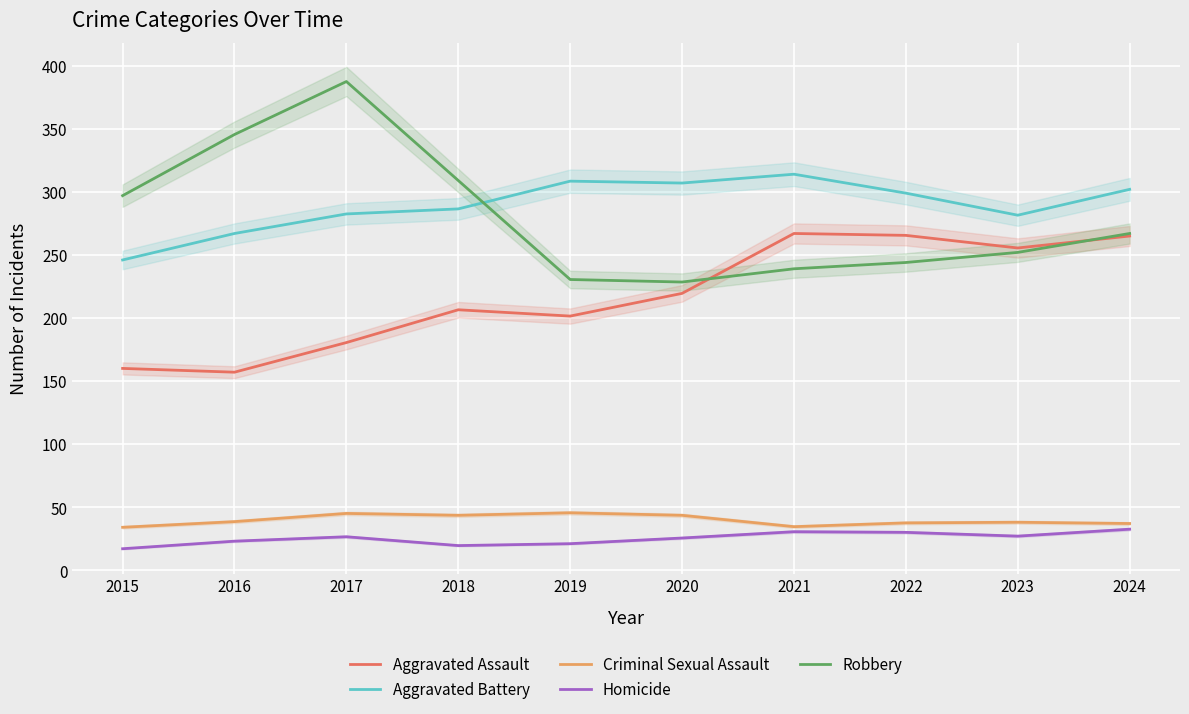

List the labels in order of Criminal Sexual Assault value, largest first.

2019, 2017, 2018, 2020, 2016, 2023, 2022, 2024, 2021, 2015